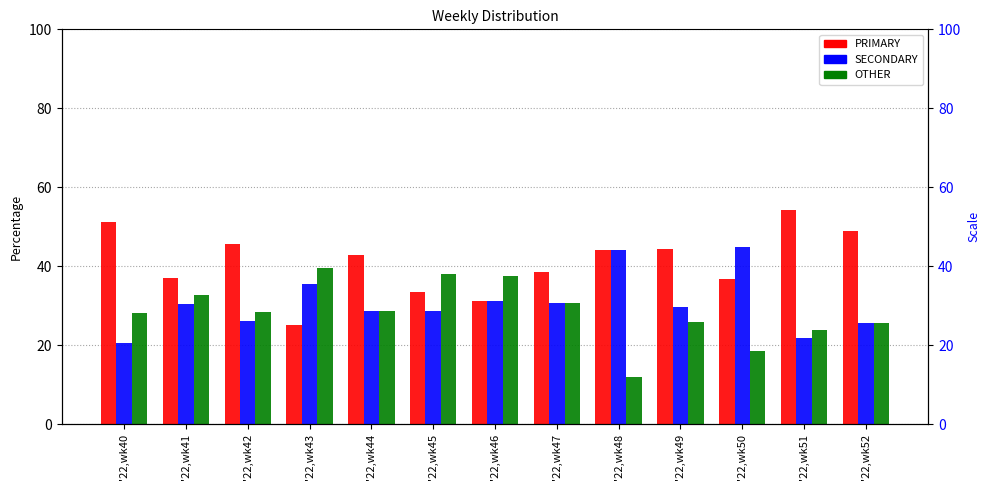

The OTHER series shows 7.1 at '22,wk44. True or false?

False